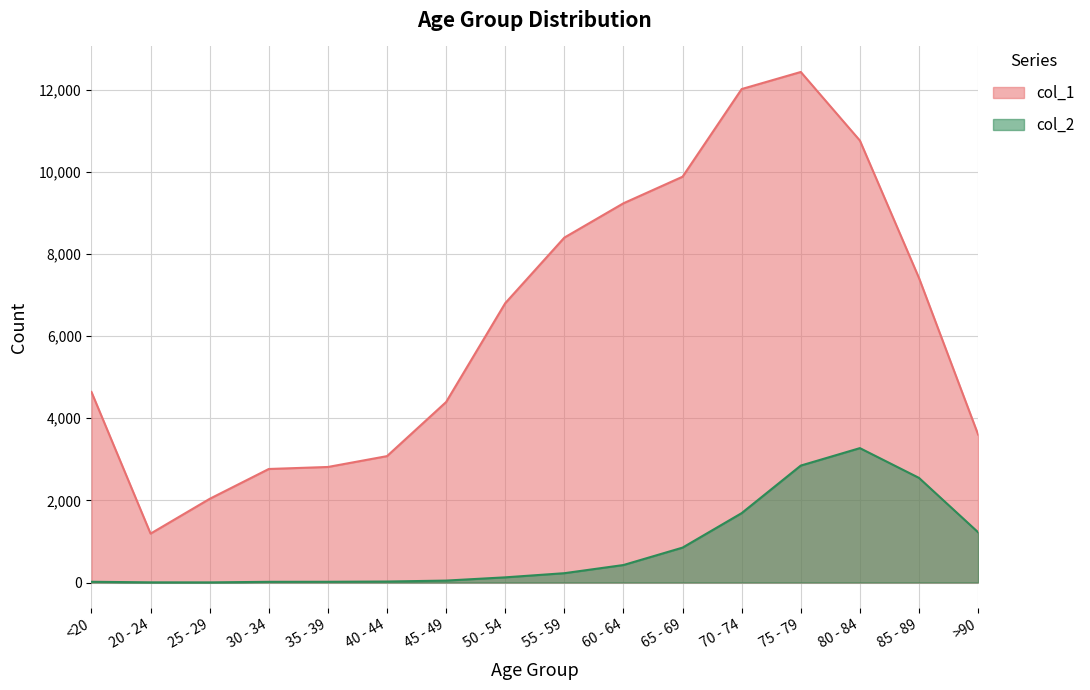

What is the value of the col_2 point at the 16th from the left?

1224